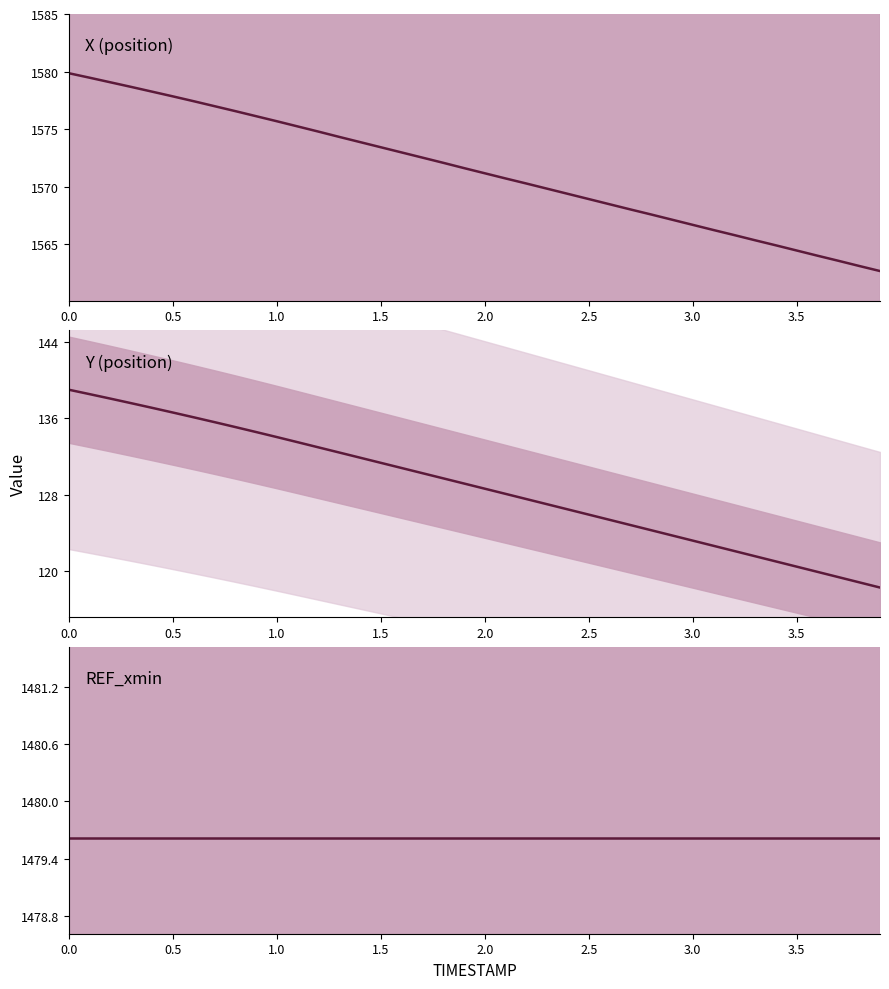

What are all the series names shown in the legend?

X (position), Y (position), REF_xmin